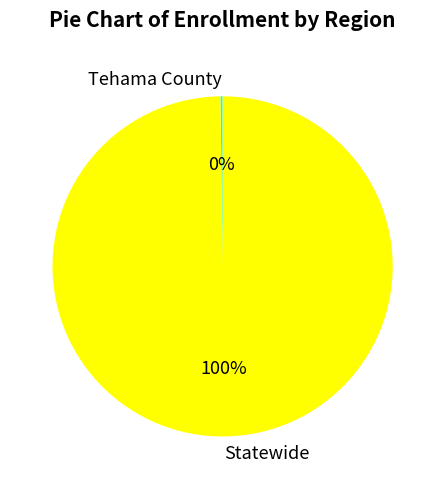

The Statewide slice represents 100% of the pie. True or false?

True